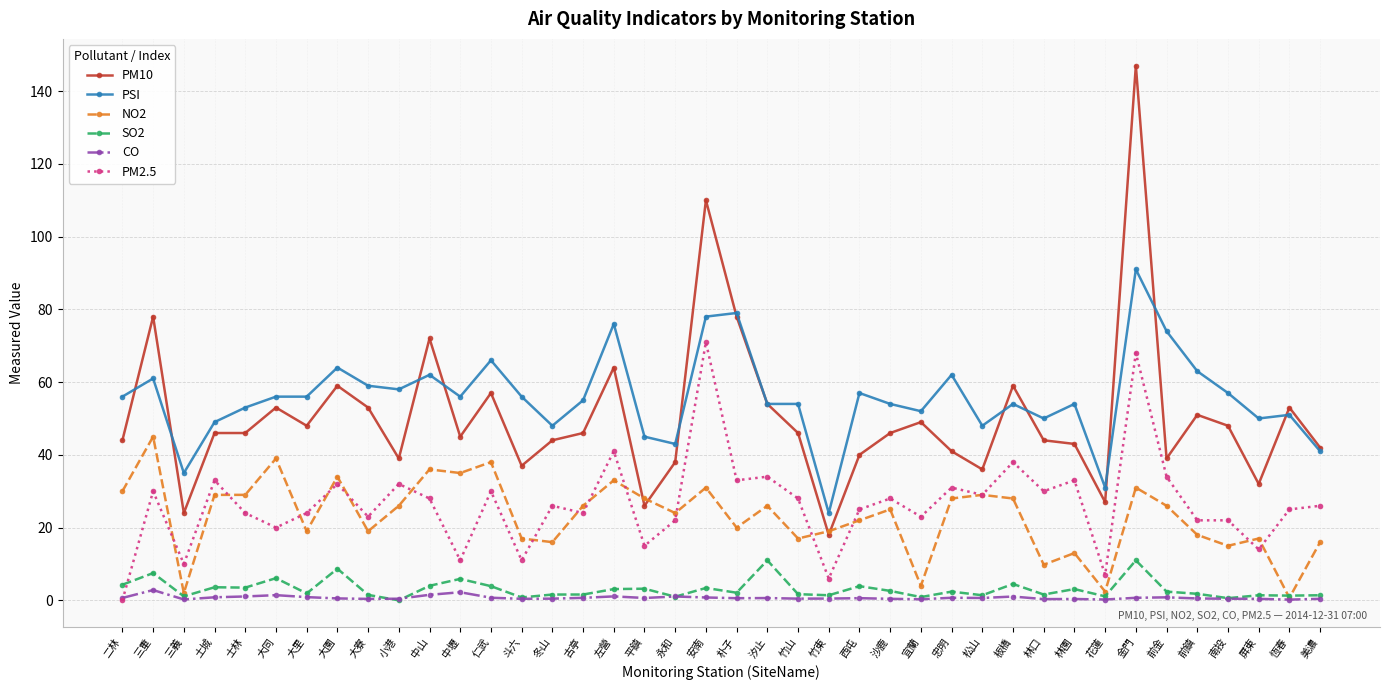

True or false: CO has more than 2 interior local peaks.

True